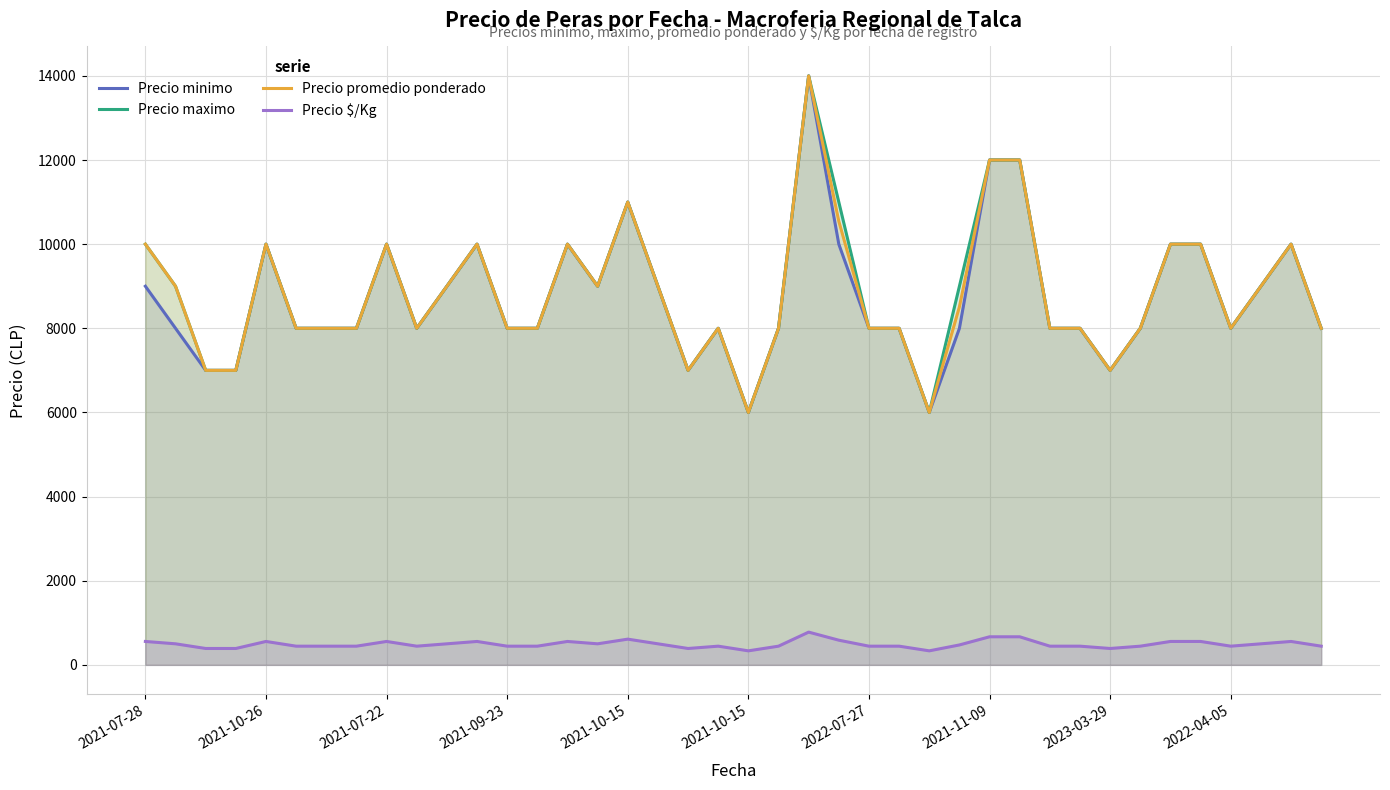

The Precio maximo series shows 4807 at 30. True or false?

False